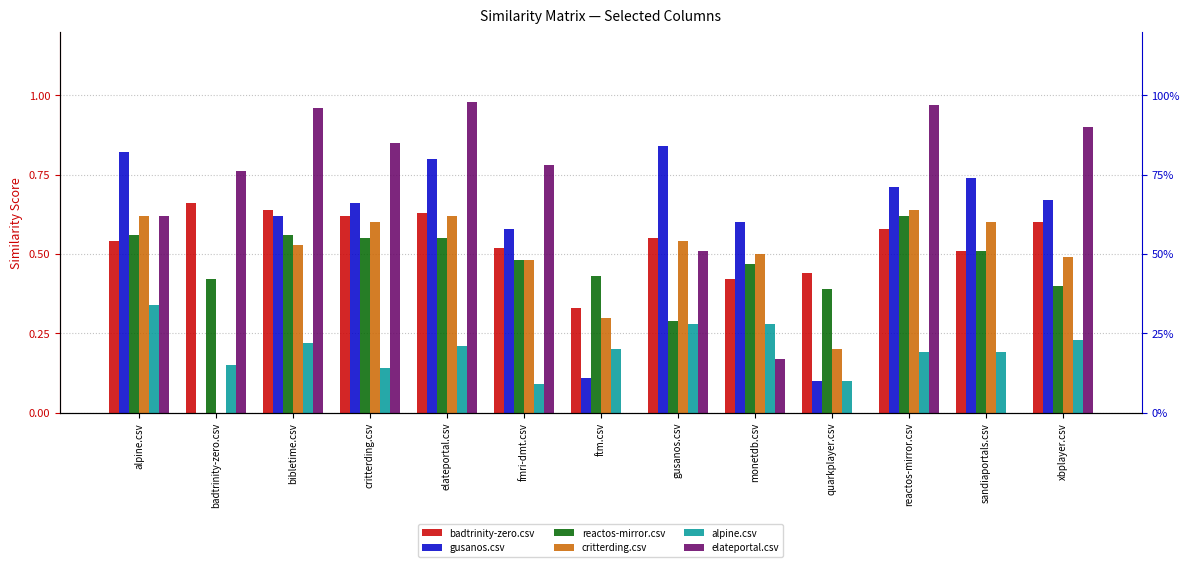

How many series are shown in this chart?

6